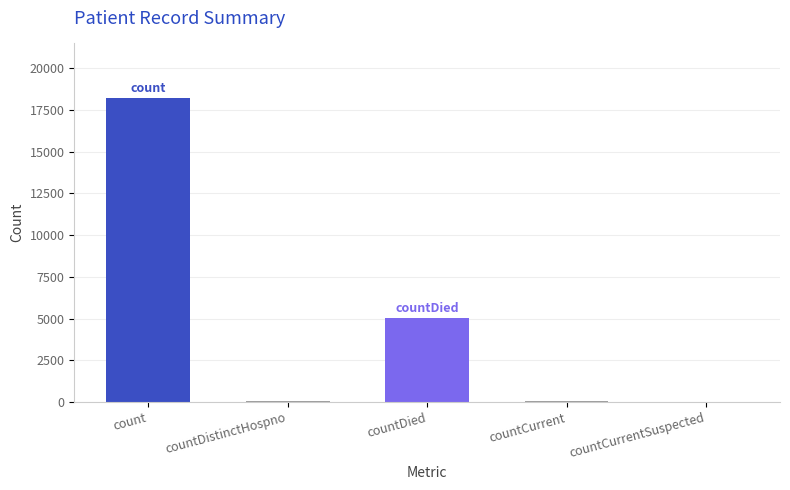

Reading left to right, extract all data points from this chart.

count=18198	countDistinctHospno=49	countDied=5027	countCurrent=91	countCurrentSuspected=0